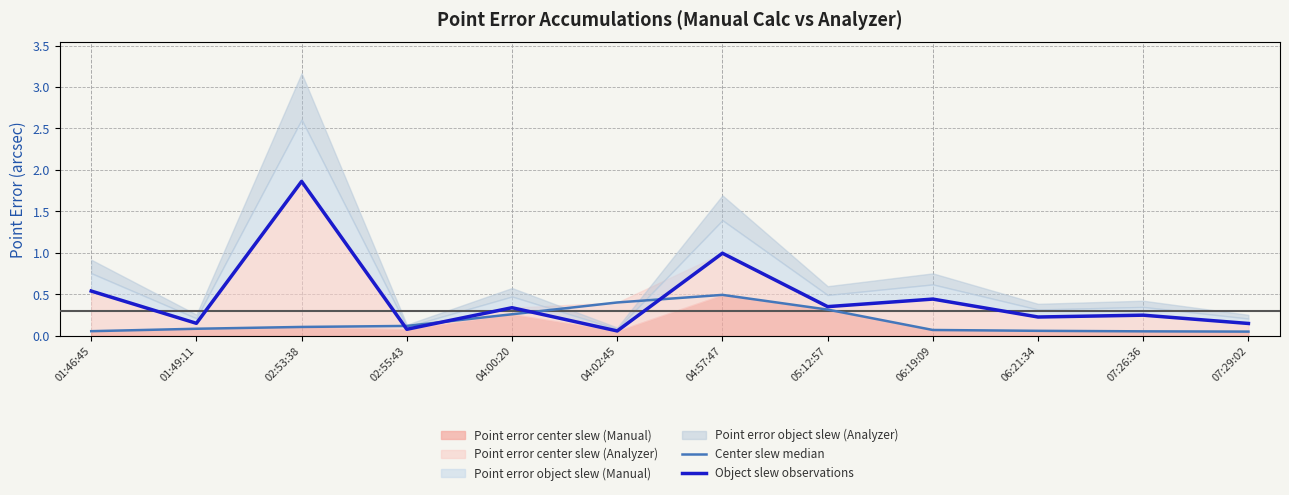

The value of Object slew observations at 07:29:02 is 0.1. True or false?

True